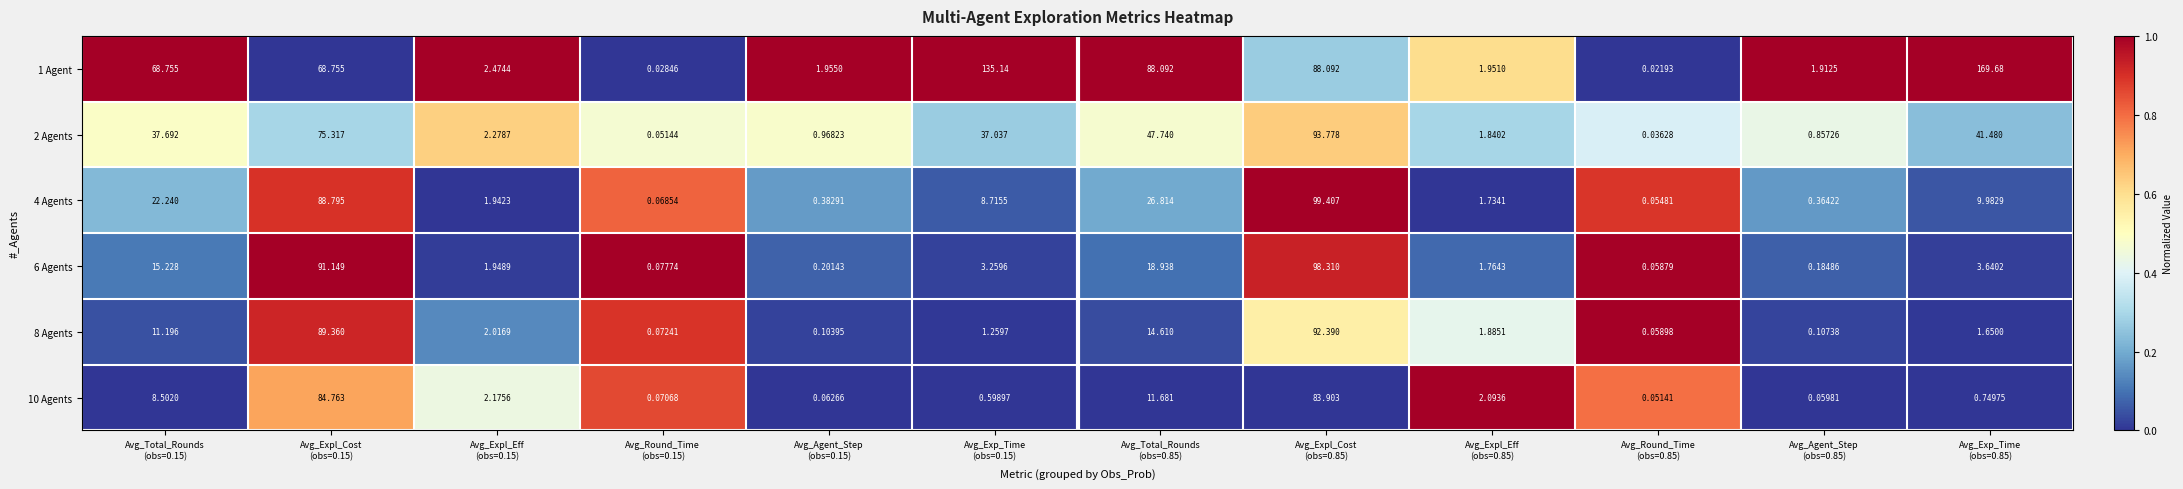

Count the number of data series in this chart.

6